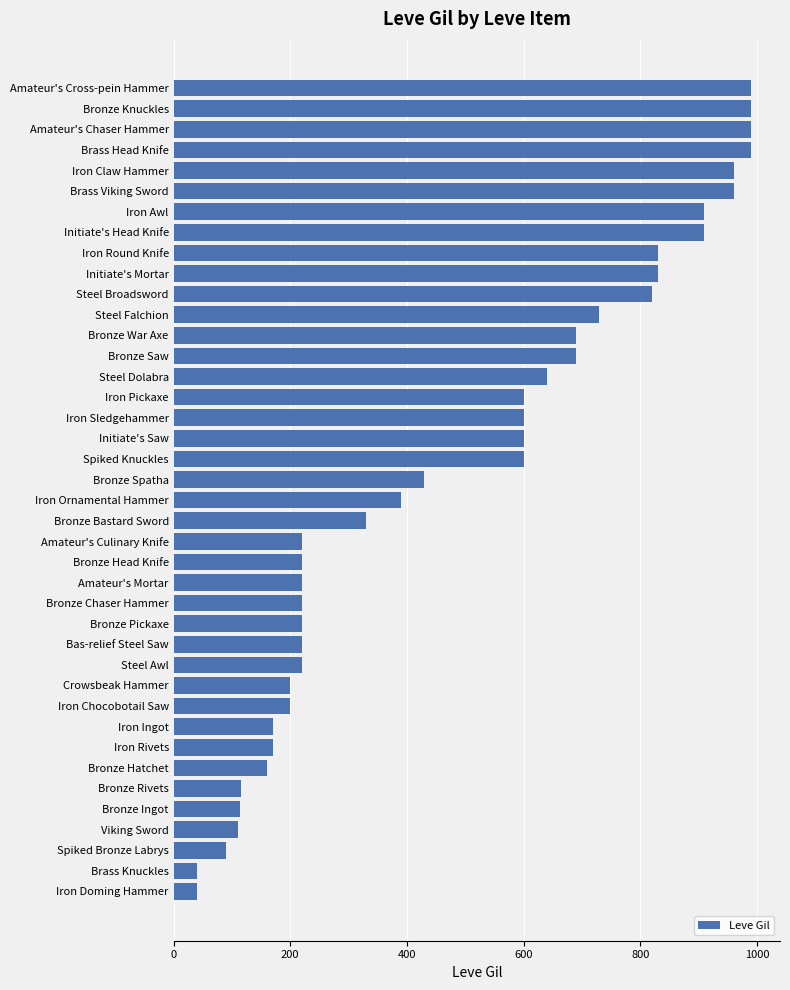

What is the change in value from Initiate's Head Knife to Brass Knuckles?

-870